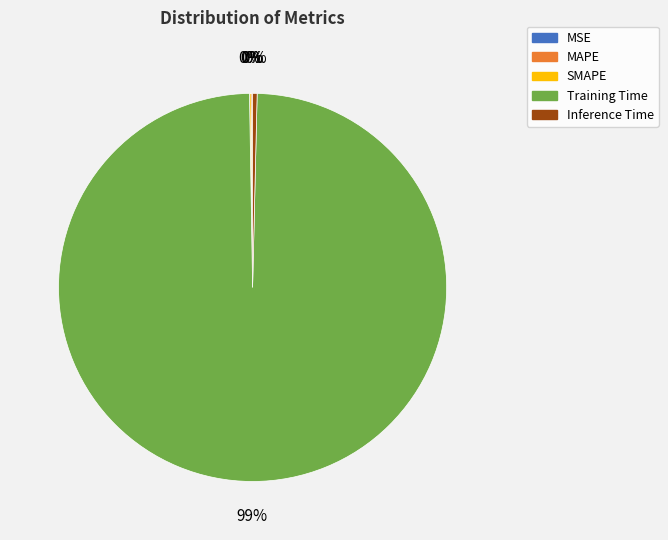

To the nearest percent, what is the average slice percentage?

20%